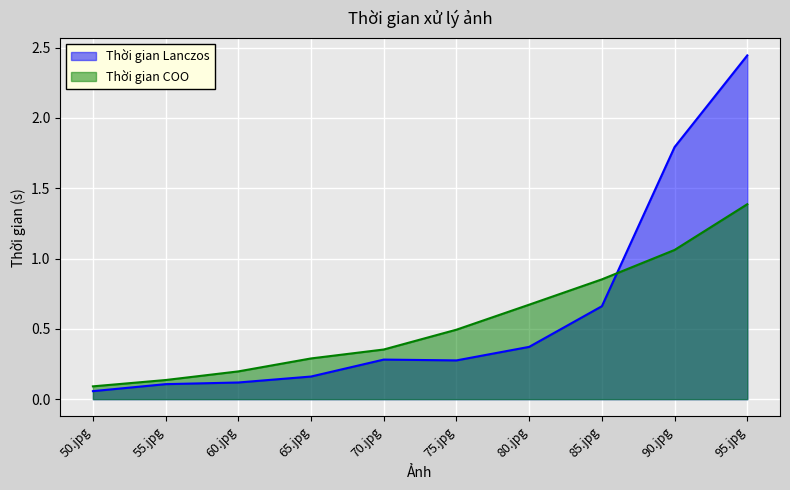

What is the sum of all Thời gian COO values?

5.5